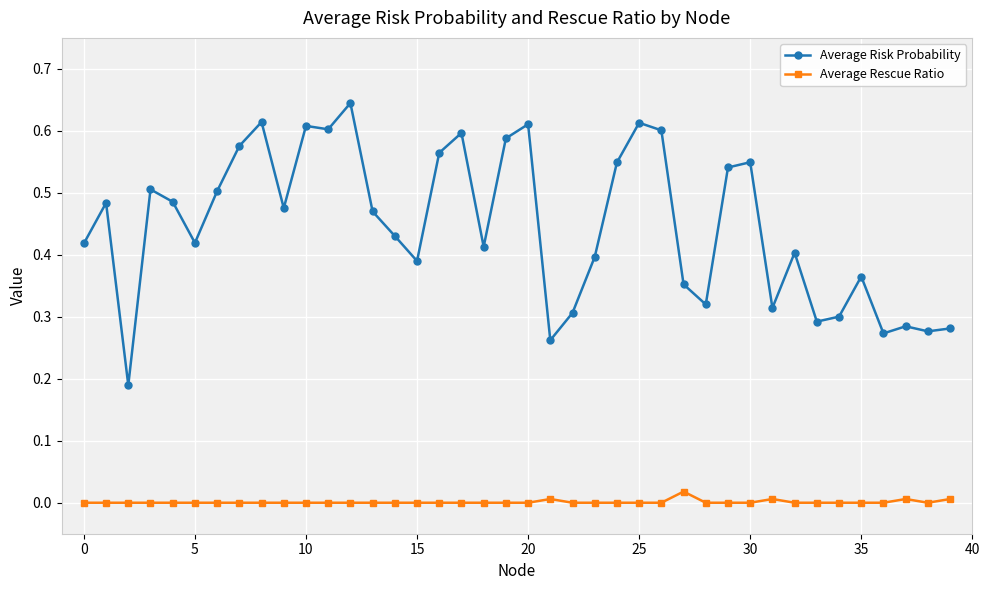

True or false: Average Rescue Ratio has more than 0 points higher than both neighbors.

True